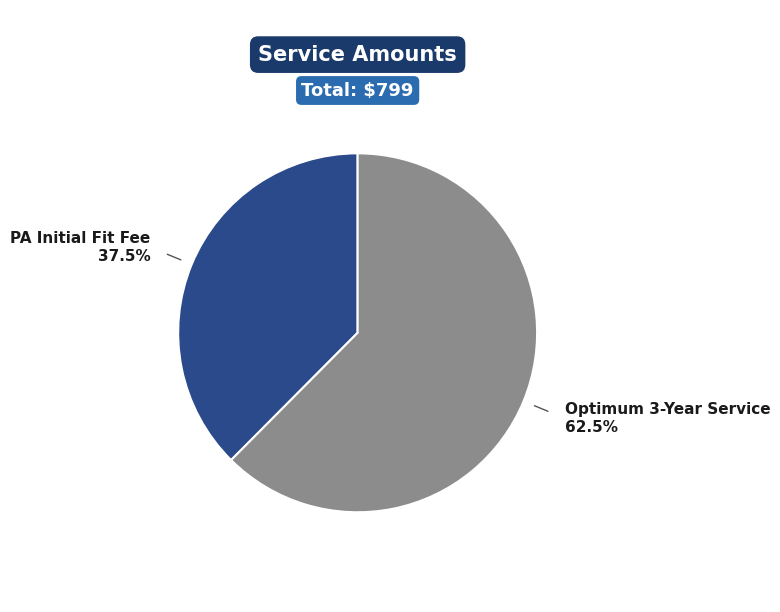

Is there a majority slice in this chart?

Yes